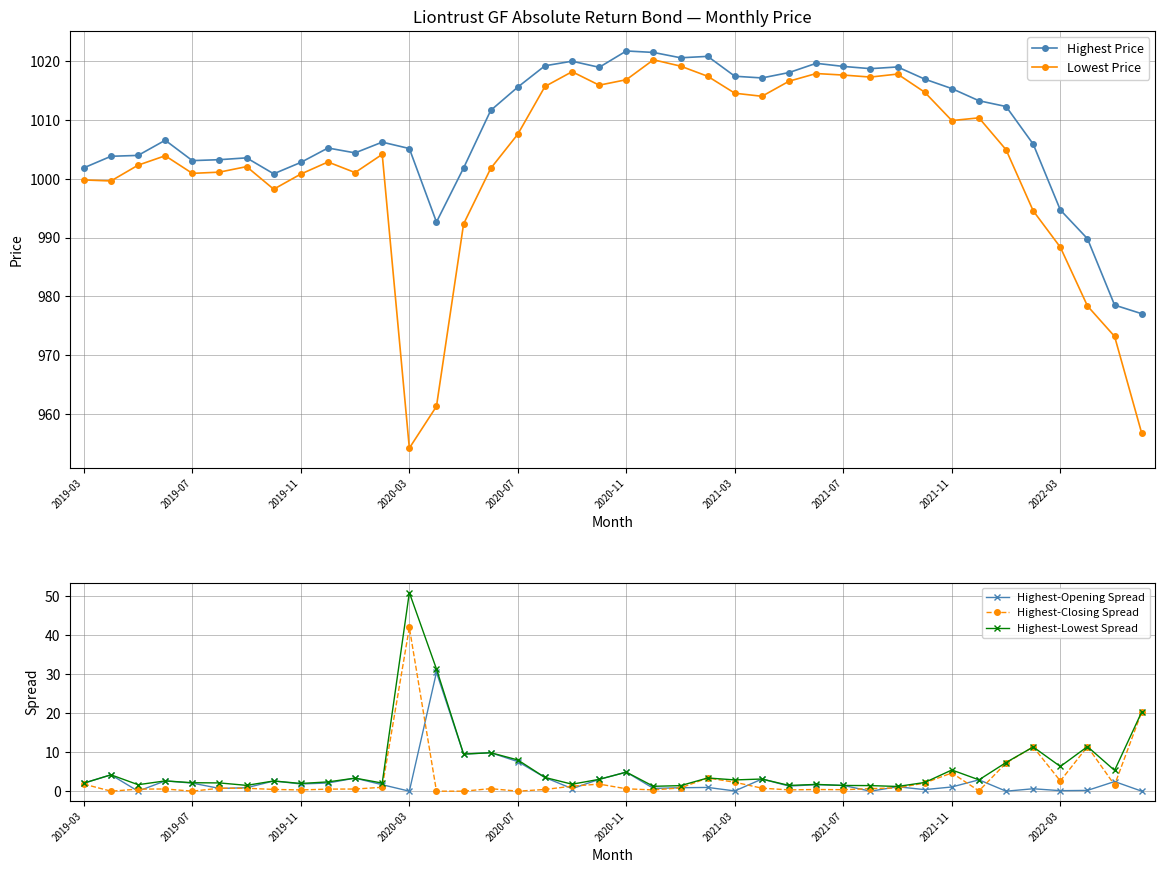

True or false: Highest-Lowest Spread and Highest-Opening Spread intersect in this chart.

False